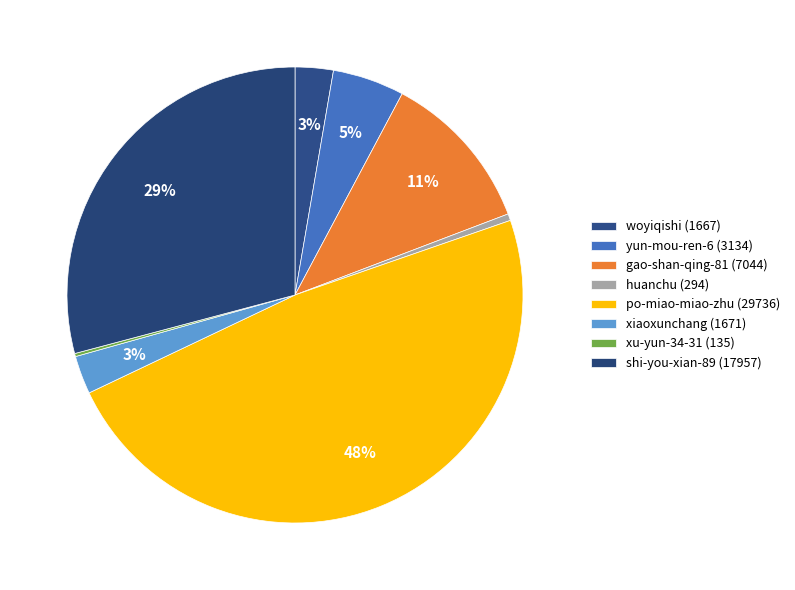

To the nearest percent, what is the combined percentage of woyiqishi and gao-shan-qing-81?

14%